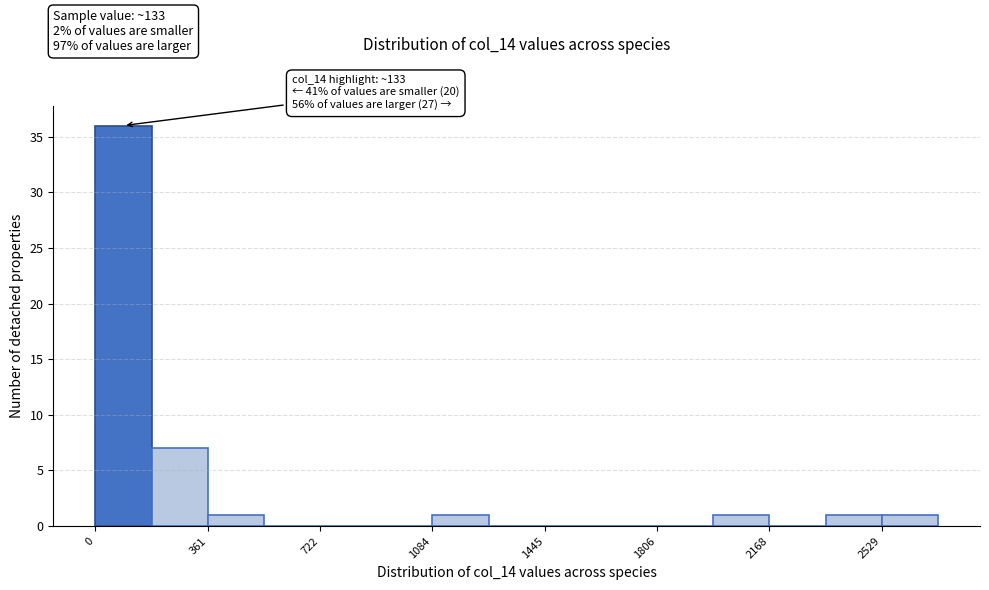

Read against the x-axis, roughly where is the centre of the tallest bar?

100